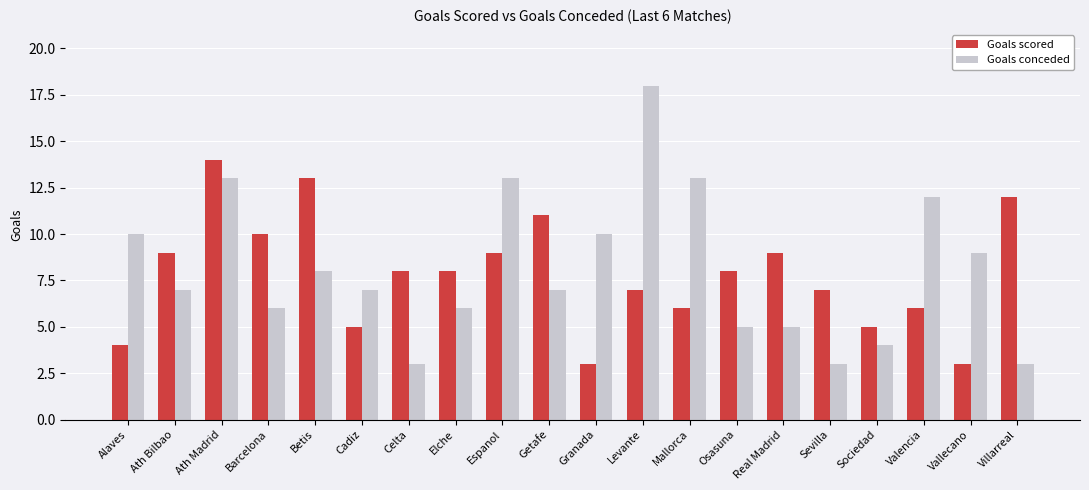

Which category has the highest value in the Goals scored series?

Ath Madrid